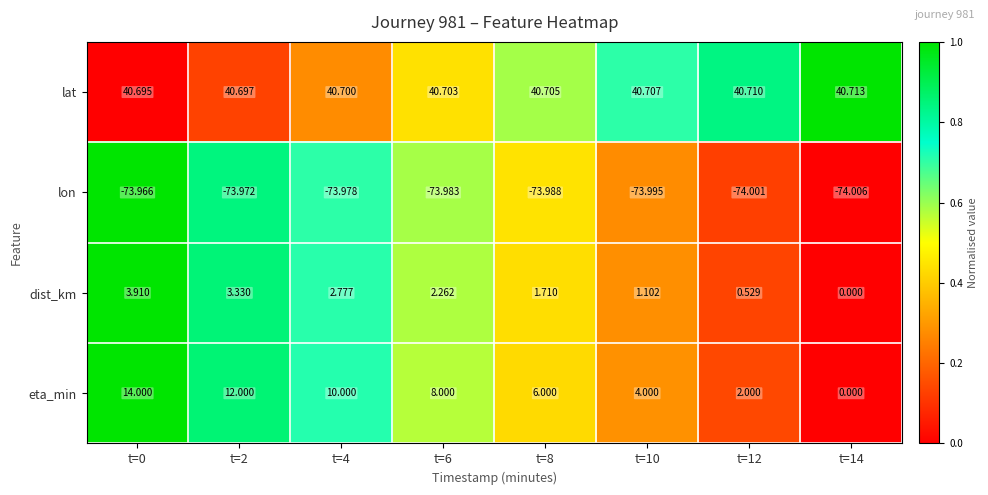

At which category does the chart reach its minimum across all series?

t=14